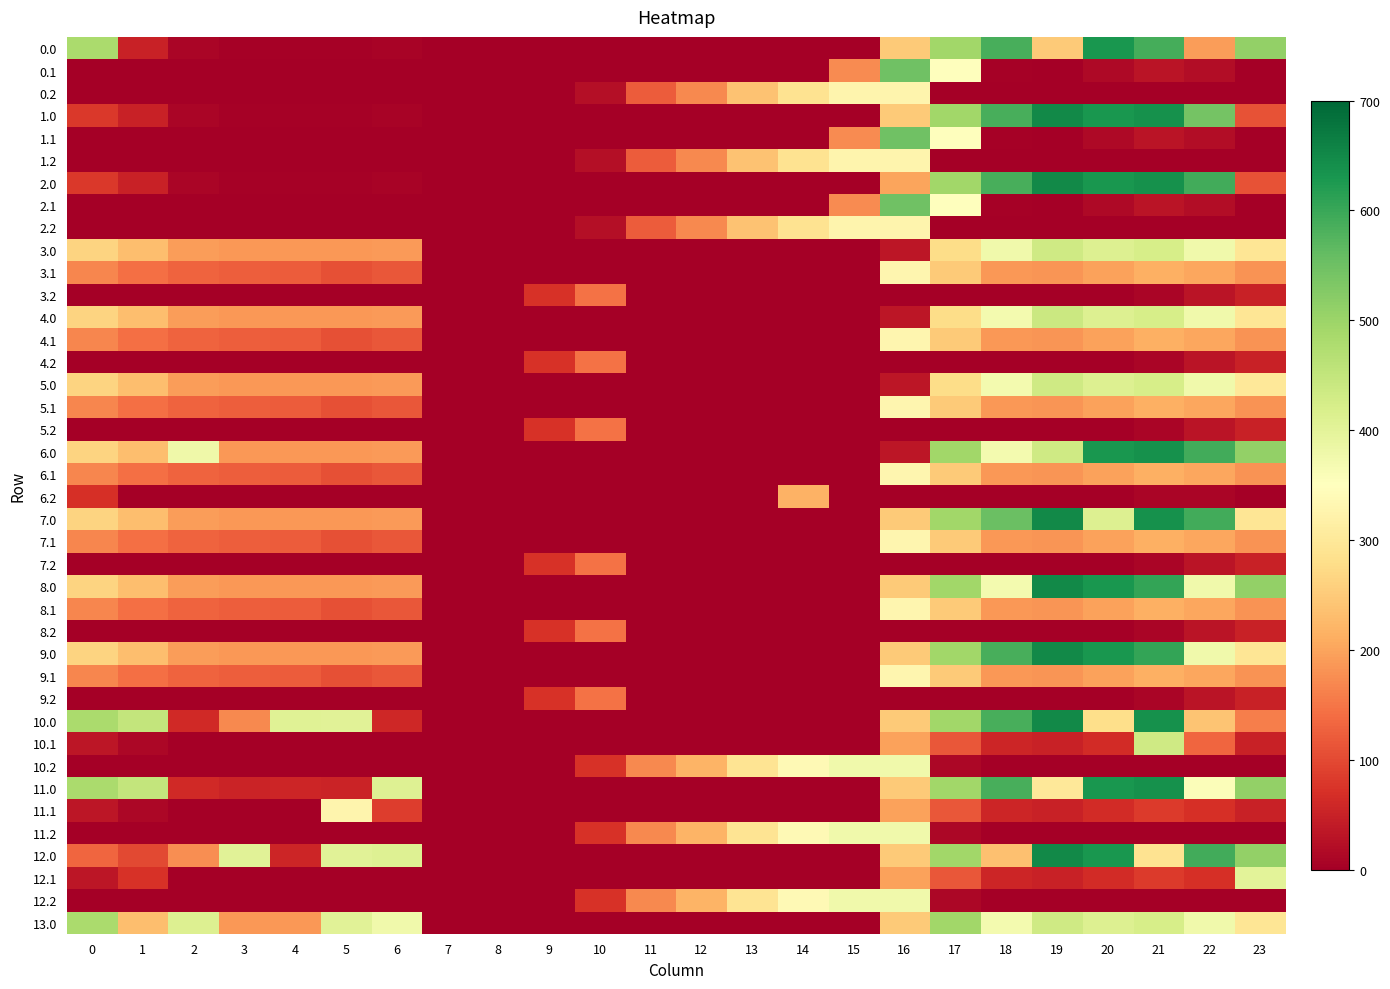

At which category does the chart reach its peak across all series?

19